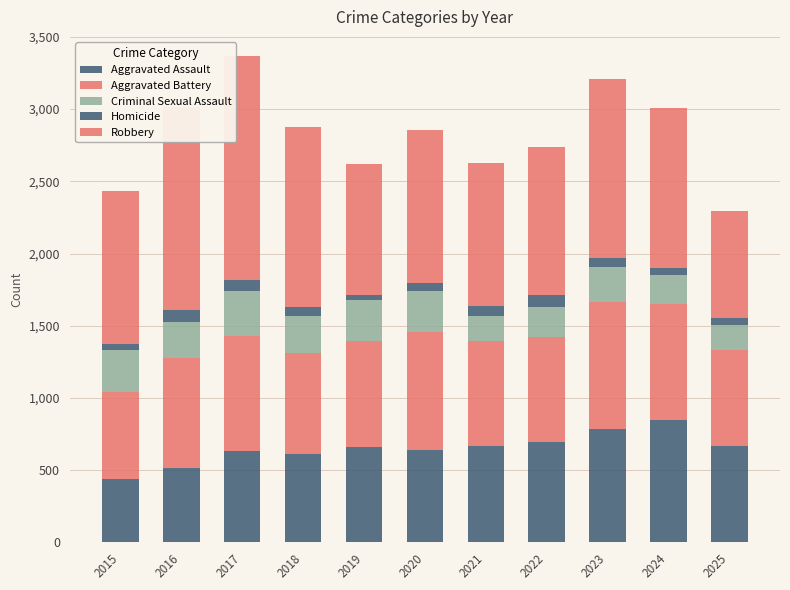

How many values in the Aggravated Assault series are below 661?

5